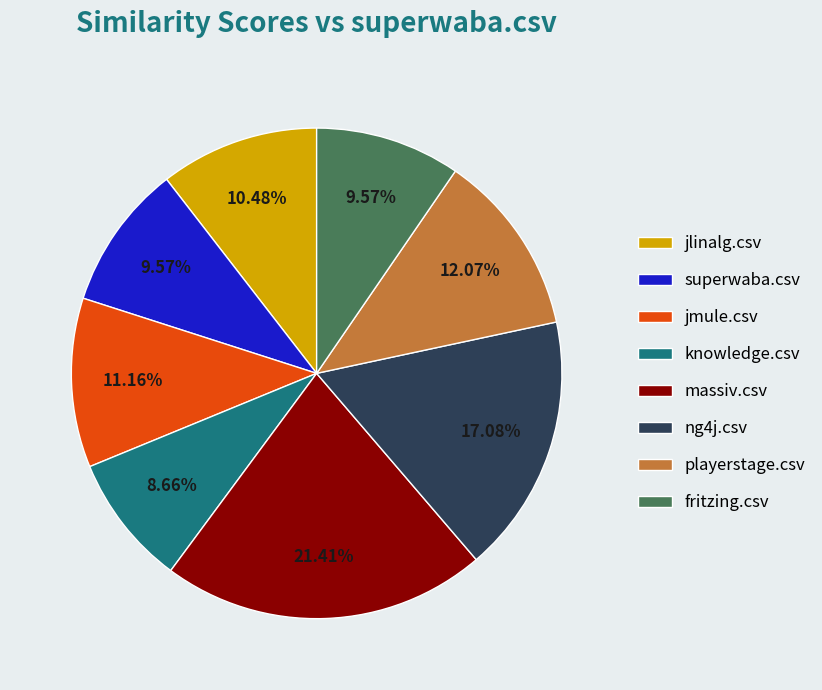

Which has a higher value, knowledge.csv or ng4j.csv?

ng4j.csv